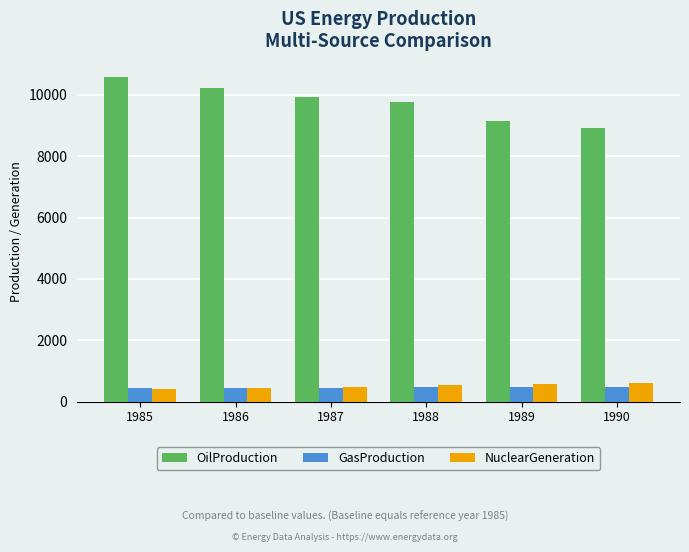

At which label does OilProduction reach its minimum?

1990